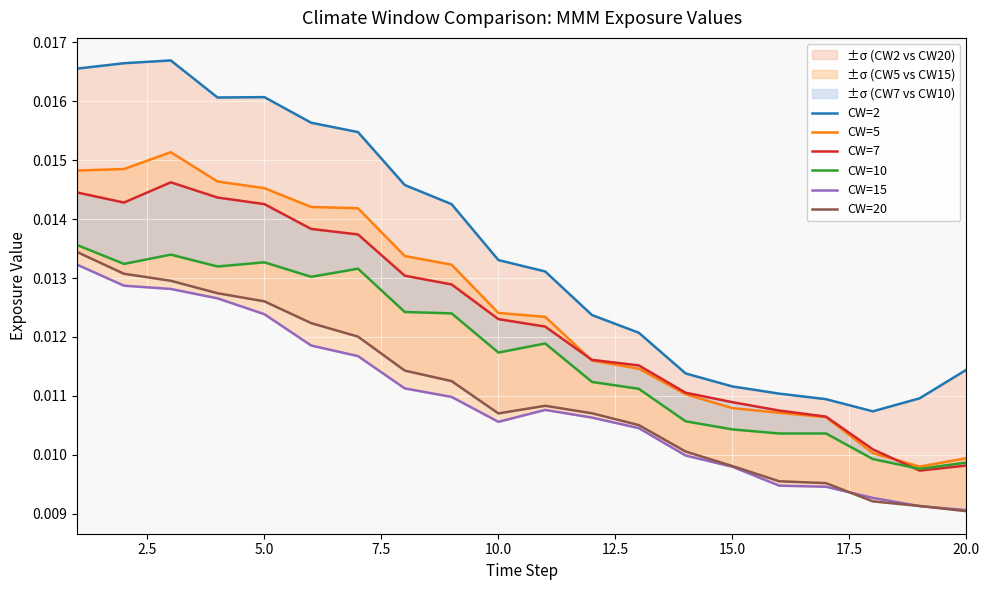

How many interior local valleys does the CW=7 series have?

2